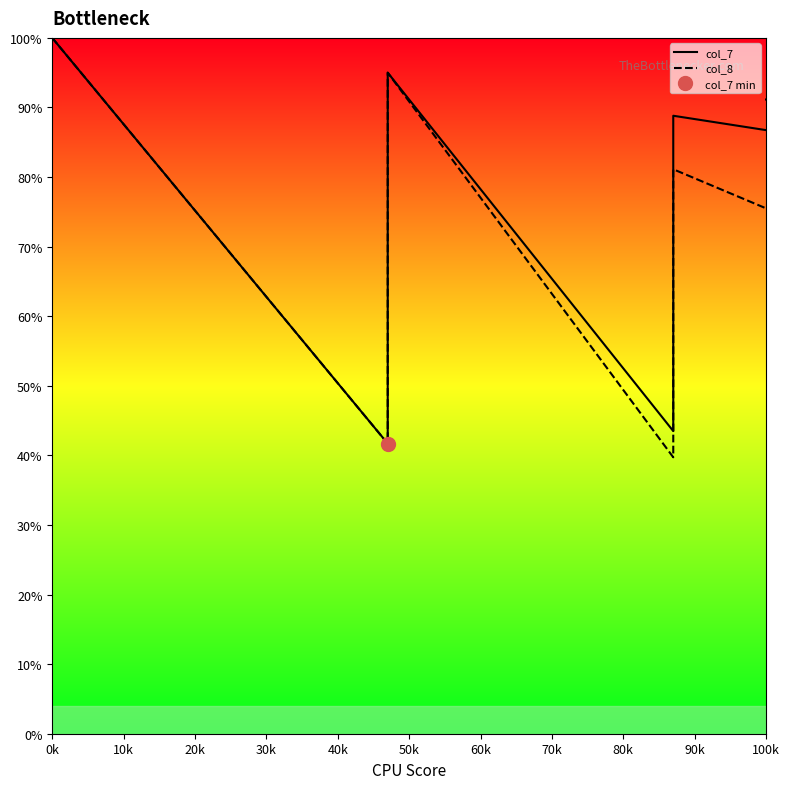

True or false: col_7 has more than 2 interior local peaks.

False